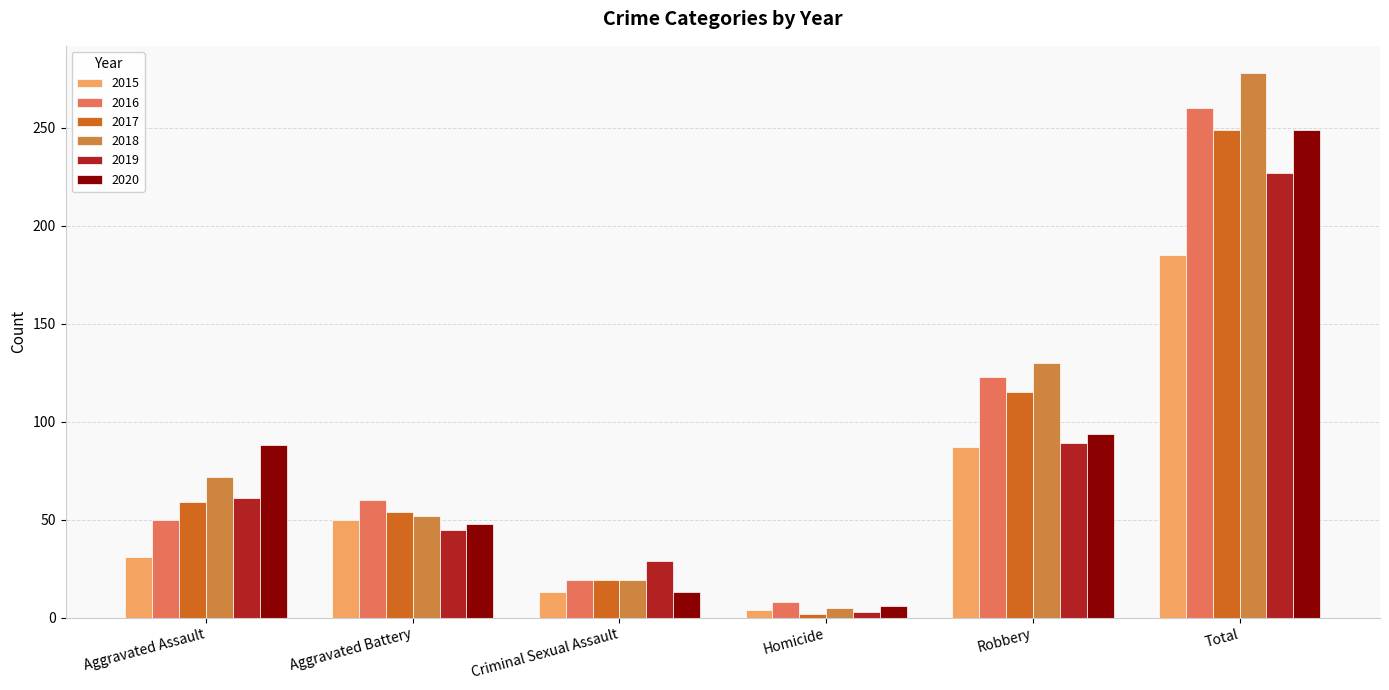

What is the sum of the 2016 values at Aggravated Battery and Robbery?

183